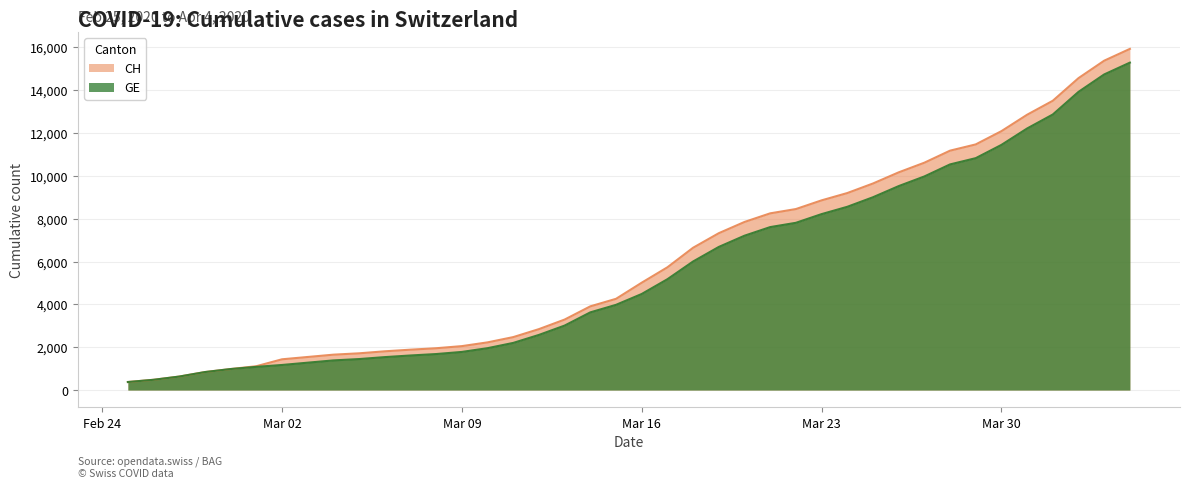

List the series in order of their overall mean, lowest first.

GE, CH